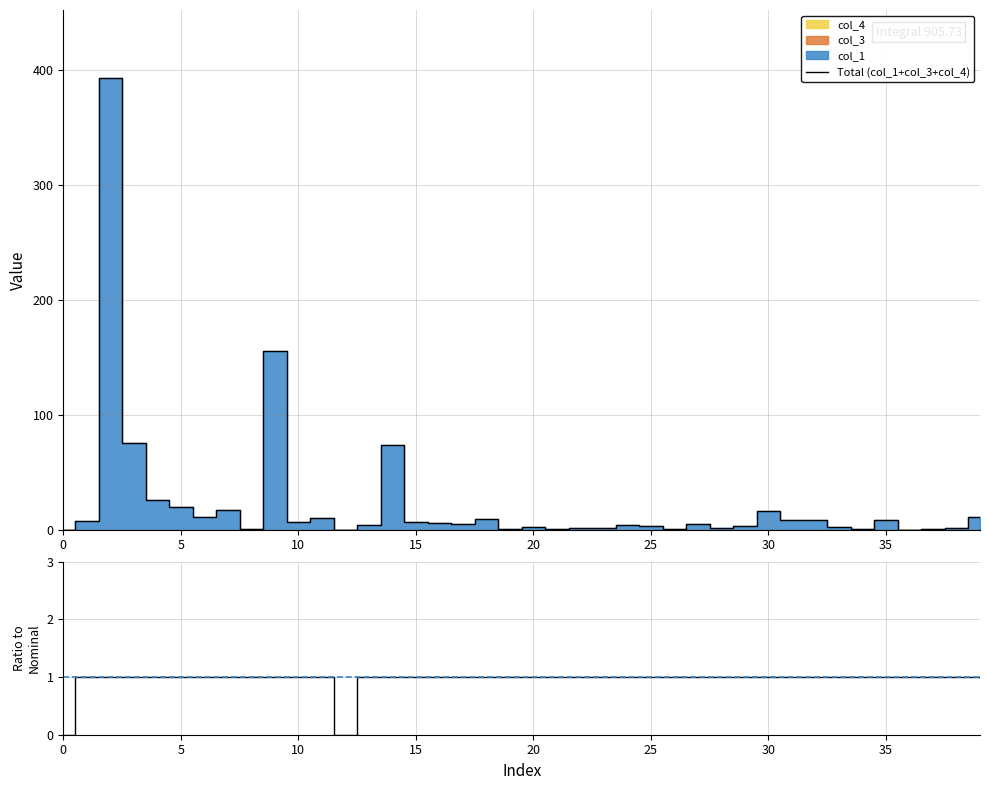

At how many categories does at least one series exceed 368?

1